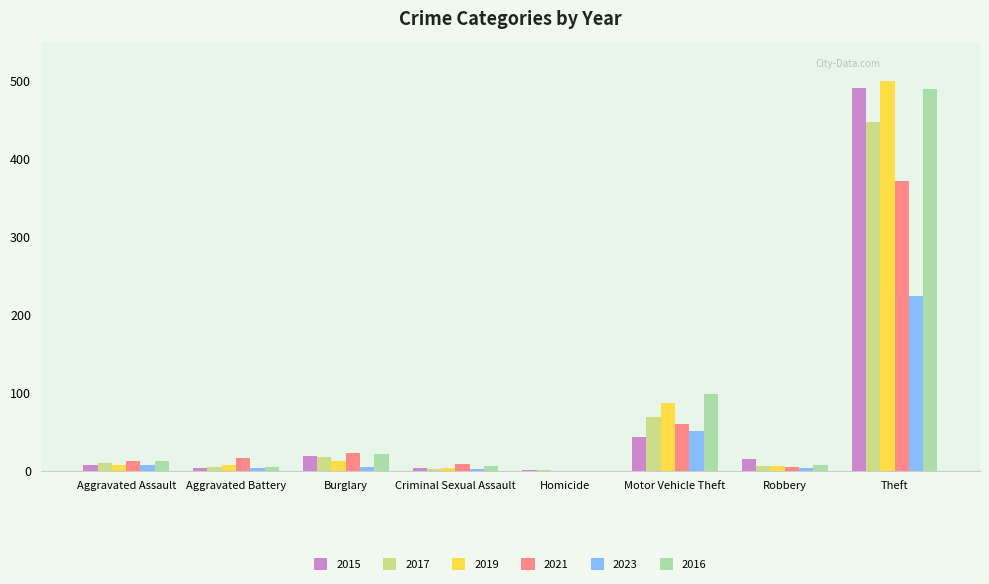

Count the number of data series in this chart.

6